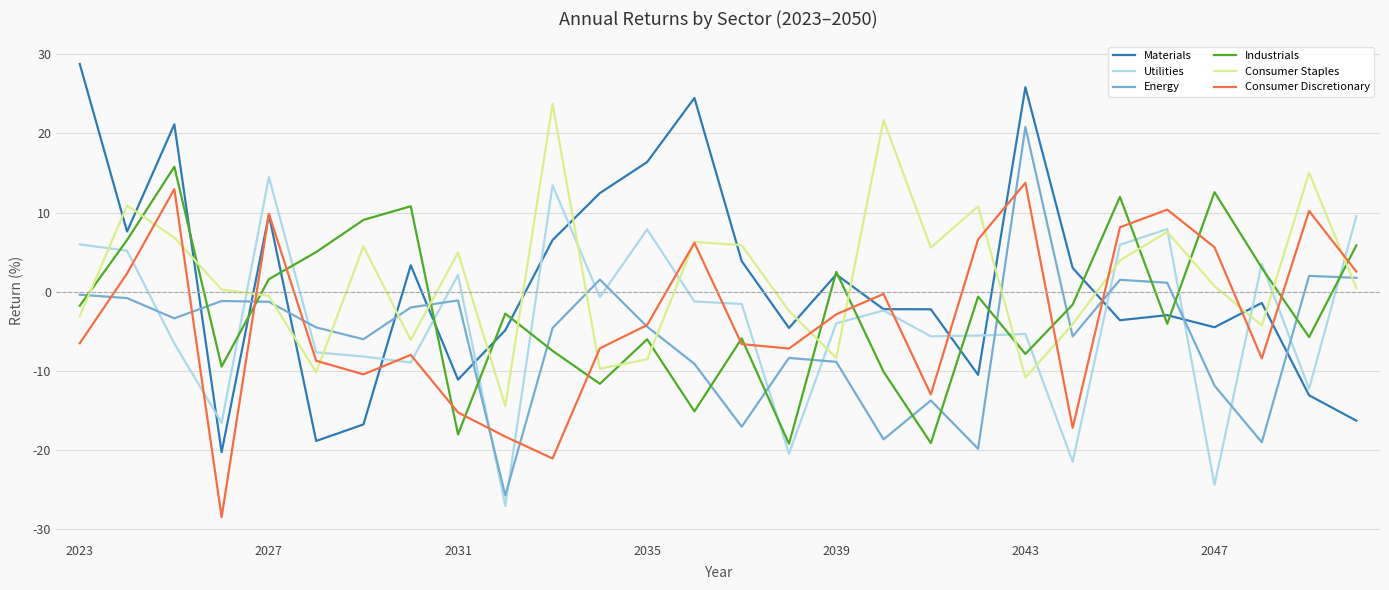

What is the smallest value displayed?

-28.5